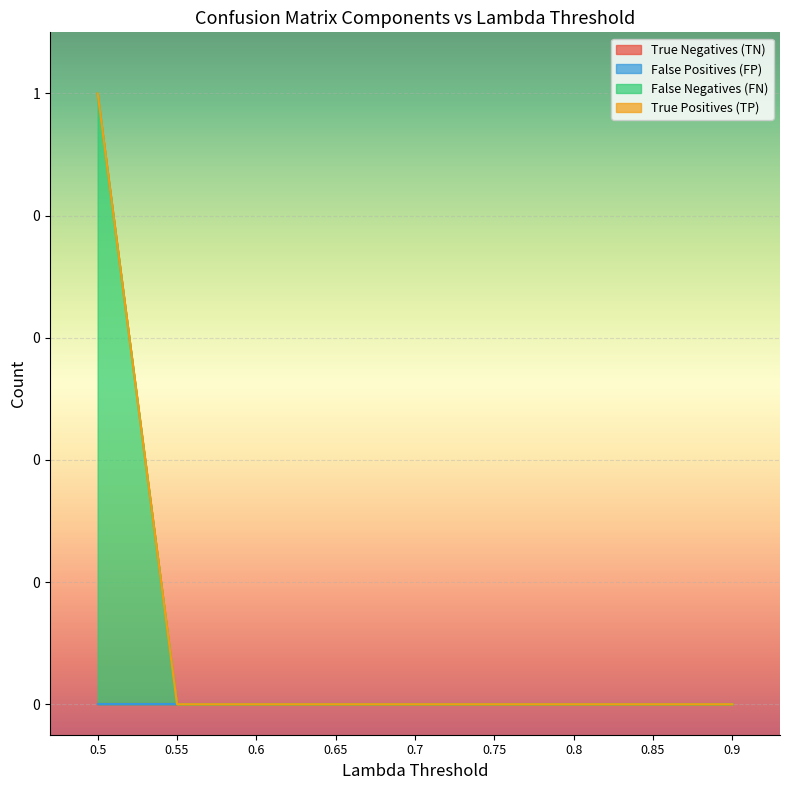

Reading left to right, extract all data points from this chart.

True Negatives (TN): 0.5=0	0.55=0	0.6=0	0.65=0	0.7=0	0.75=0	0.8=0	0.85=0	0.9=0
False Positives (FP): 0.5=0	0.55=0	0.6=0	0.65=0	0.7=0	0.75=0	0.8=0	0.85=0	0.9=0
False Negatives (FN): 0.5=1	0.55=0	0.6=0	0.65=0	0.7=0	0.75=0	0.8=0	0.85=0	0.9=0
True Positives (TP): 0.5=0	0.55=0	0.6=0	0.65=0	0.7=0	0.75=0	0.8=0	0.85=0	0.9=0